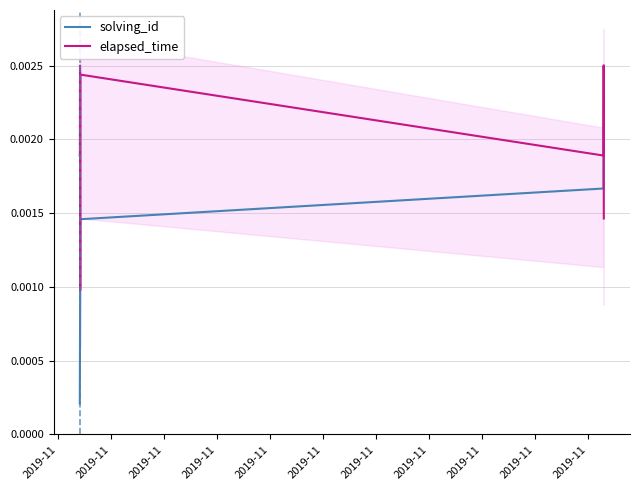

True or false: solving_id and elapsed_time cross at least once.

True